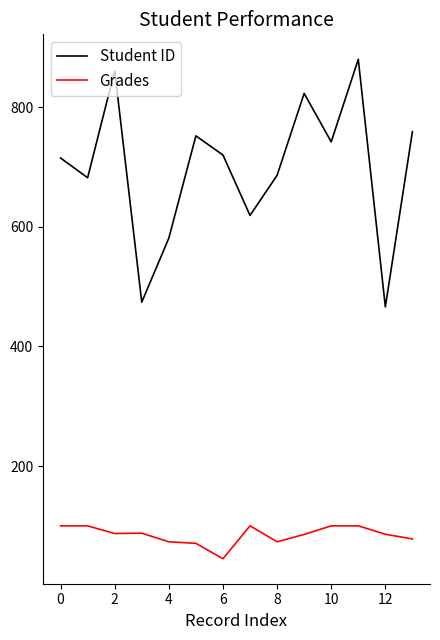

What is the highest value of the Student ID series?

880.0